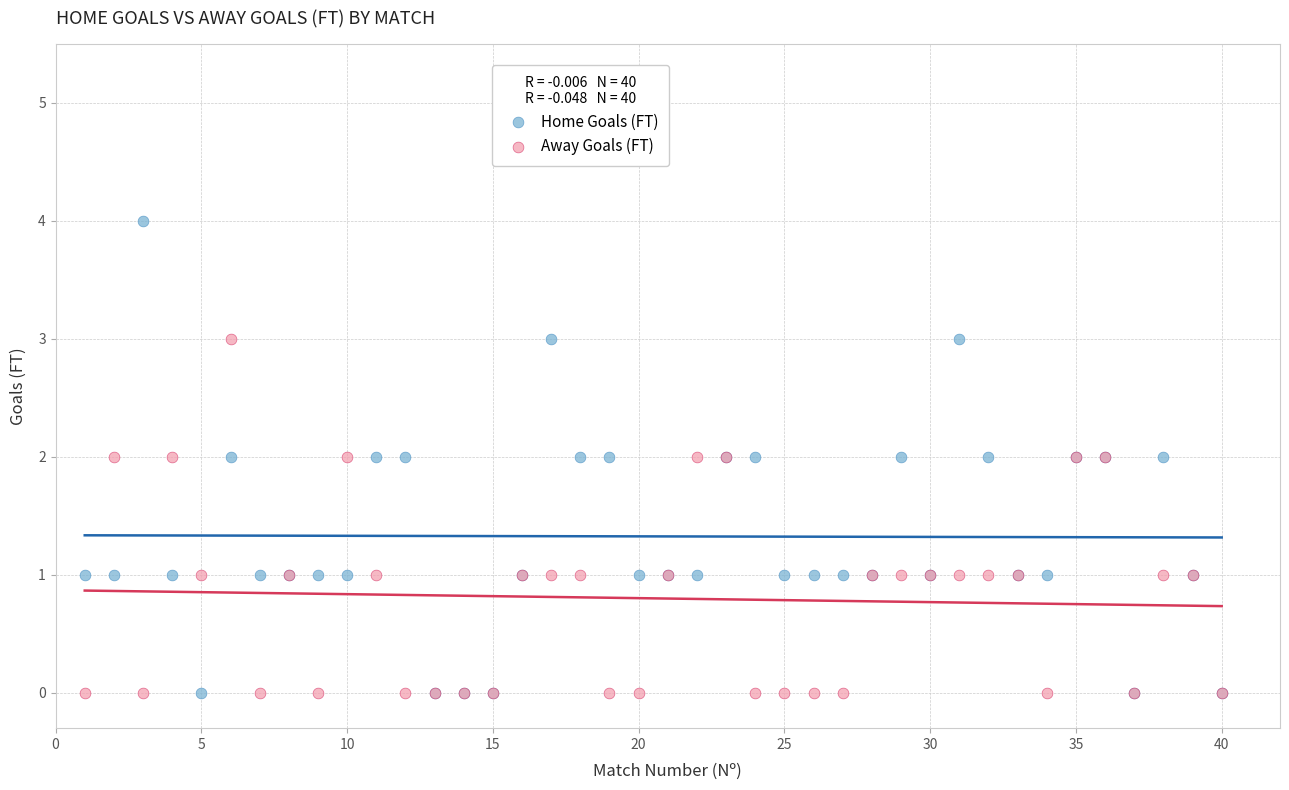

Which series contains the highest Y value?

Home Goals (FT)